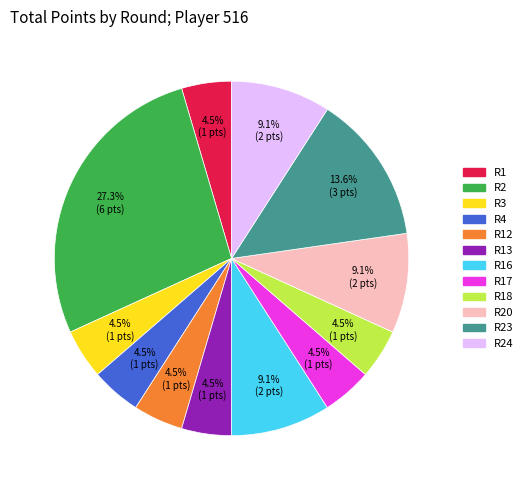

How many slices are in this pie chart?

12